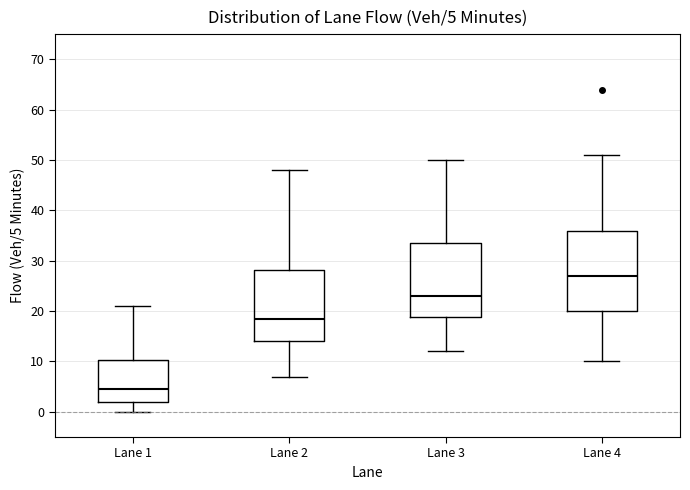

Which box has the lowest median line?

Lane 1